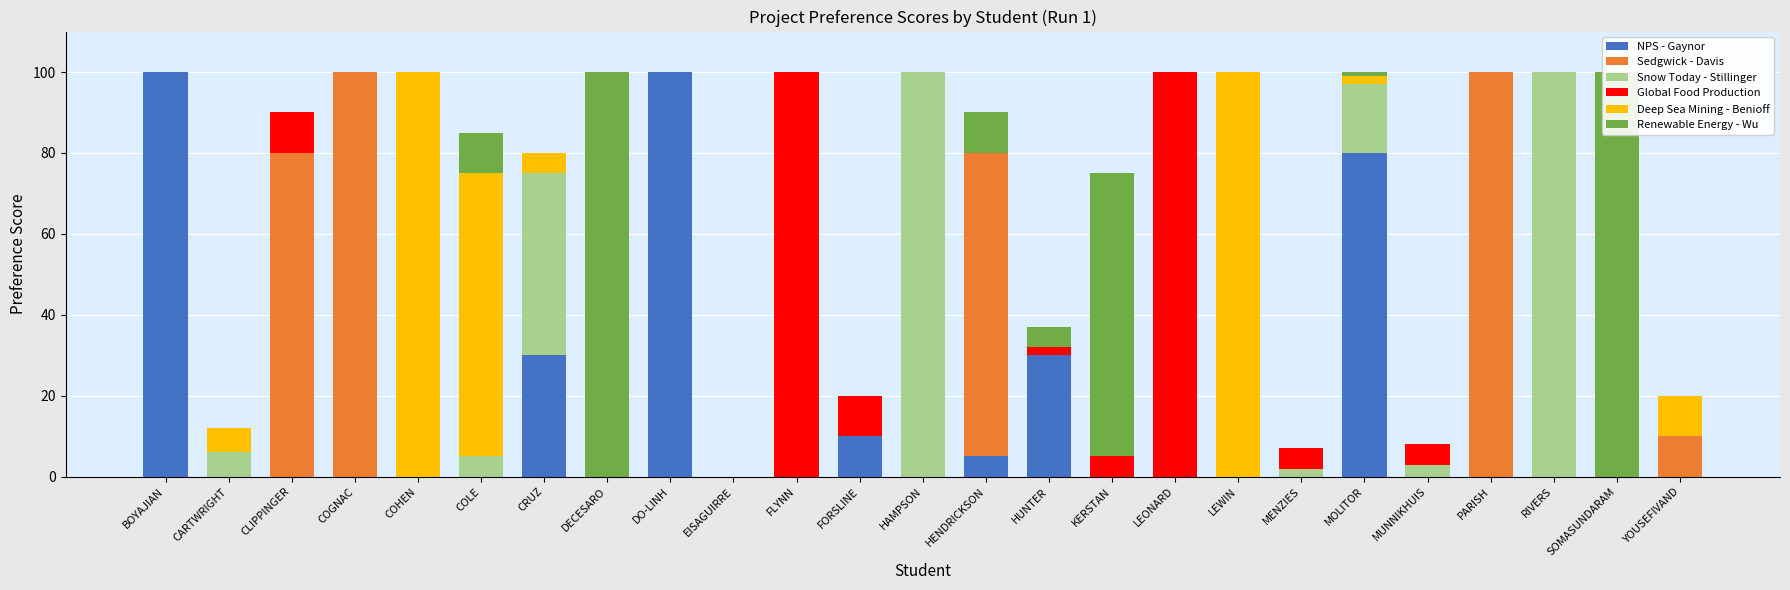

Between CLIPPINGER and FLYNN, which is larger?

CLIPPINGER